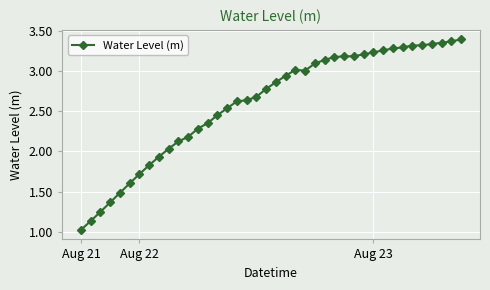

What is the value of the 13th point from the left?

2.3